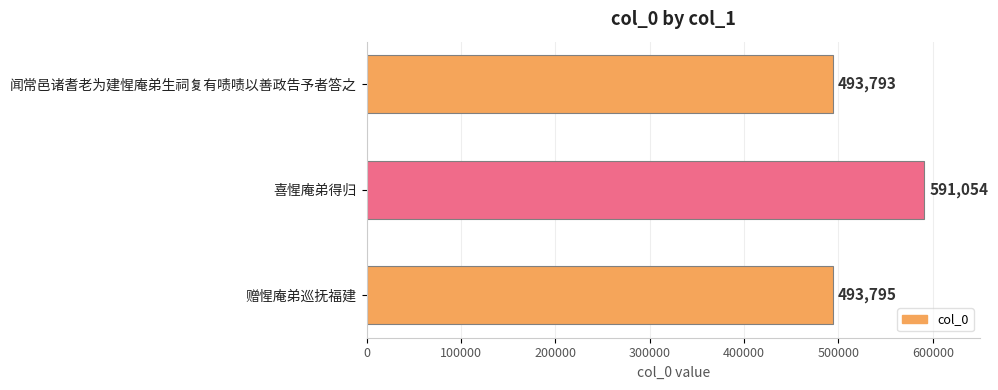

The chart shows a value of 794467 at 闻常邑诸耆老为建惺庵弟生祠复有啧啧以善政告予者答之. True or false?

False